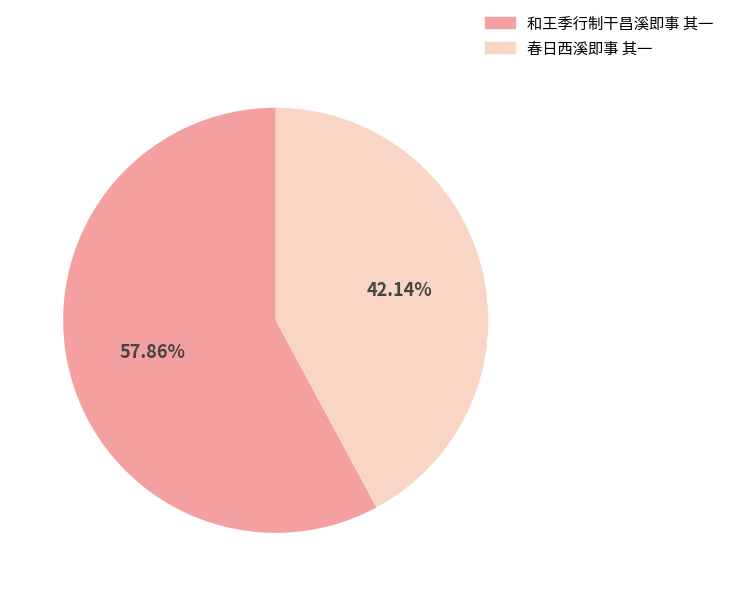

Rank the categories by value from lowest to highest.

春日西溪即事 其一, 和王季行制干昌溪即事 其一